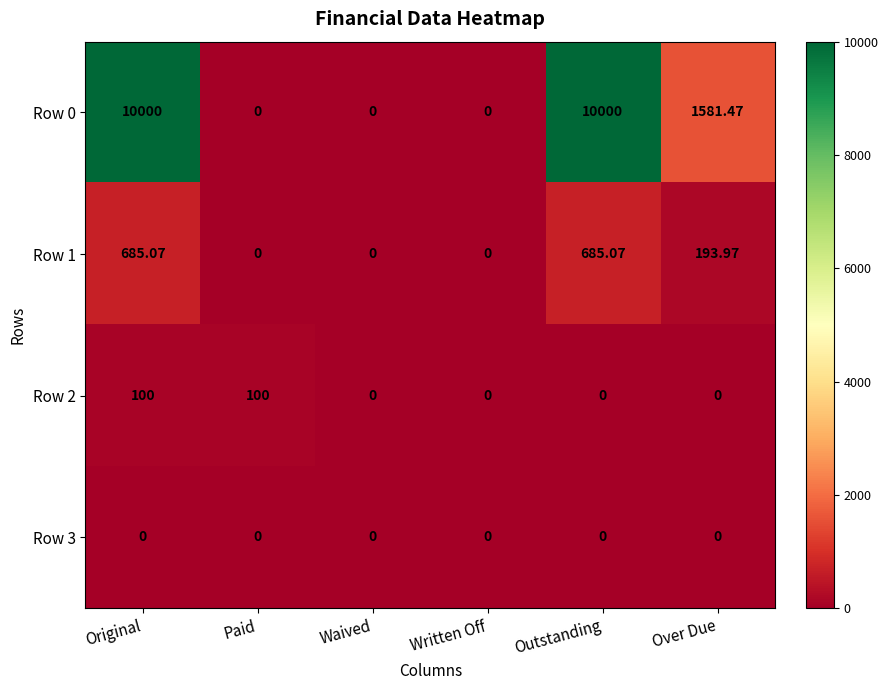

At which label does Row 0 first exceed 1581?

Original